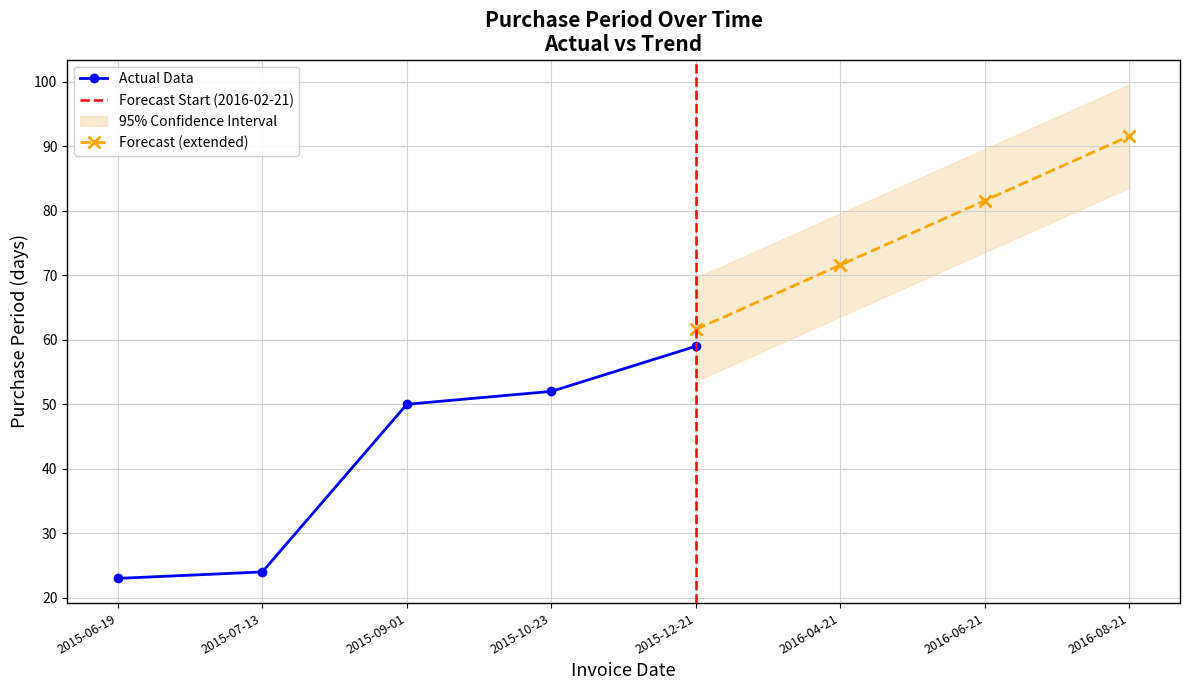

What is the difference between the second highest and minimum values?

29